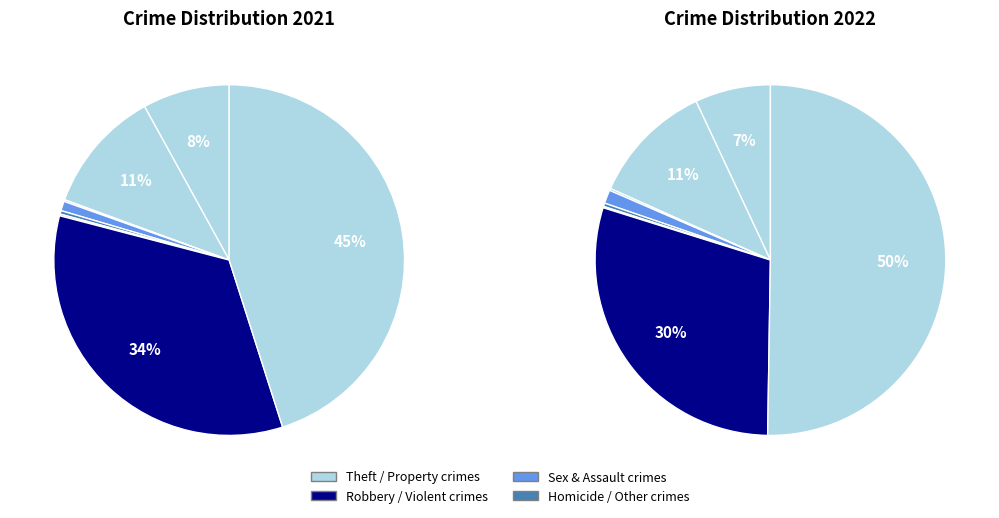

Is 7 the majority of the pie?

No